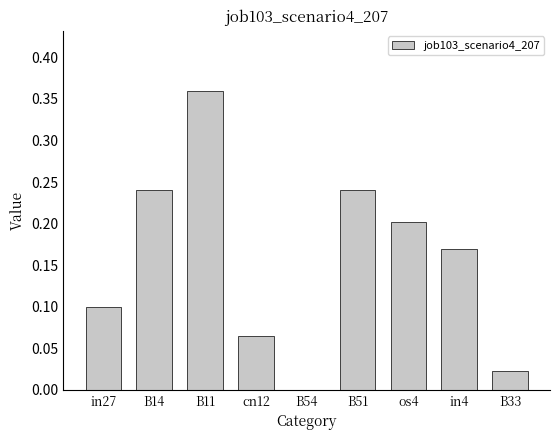

What is the change in value from B54 to os4?

+0.2